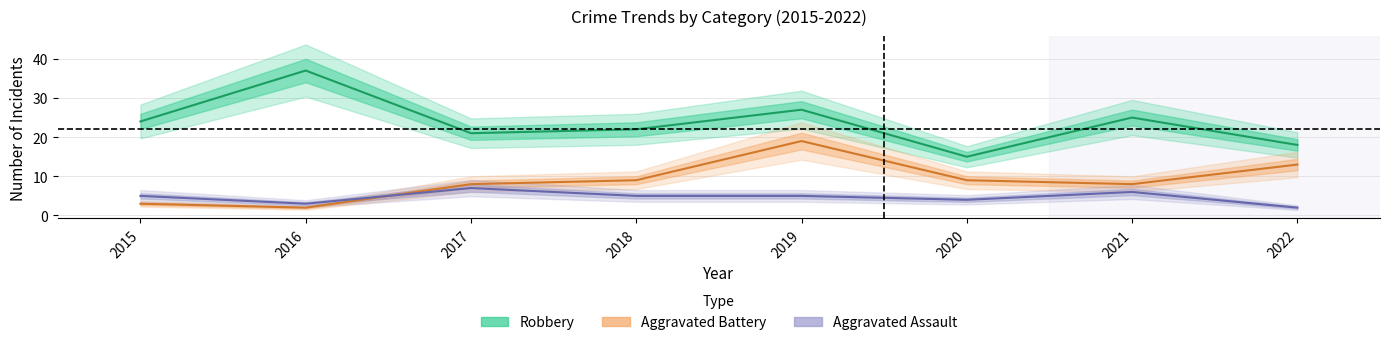

True or false: Aggravated Assault and Robbery cross at least once.

False